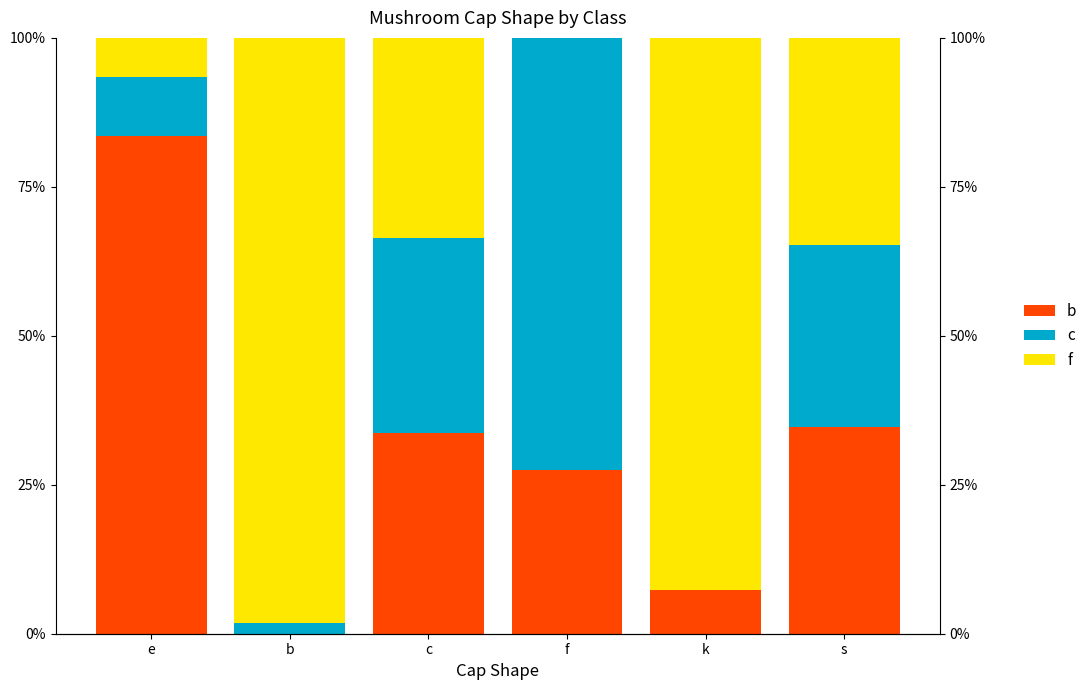

At k, list the series in order from largest to smallest.

f, b, c